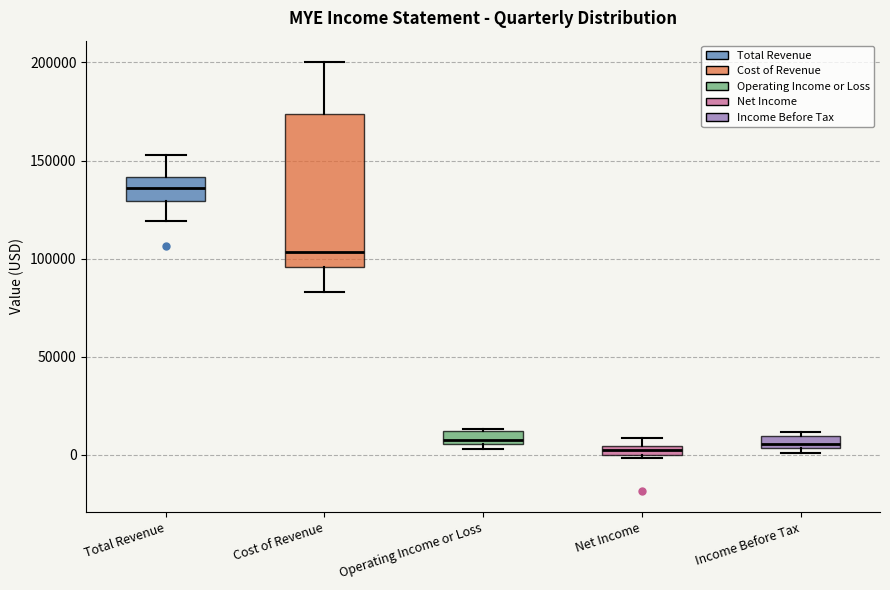

Which box has the highest median line?

Total Revenue